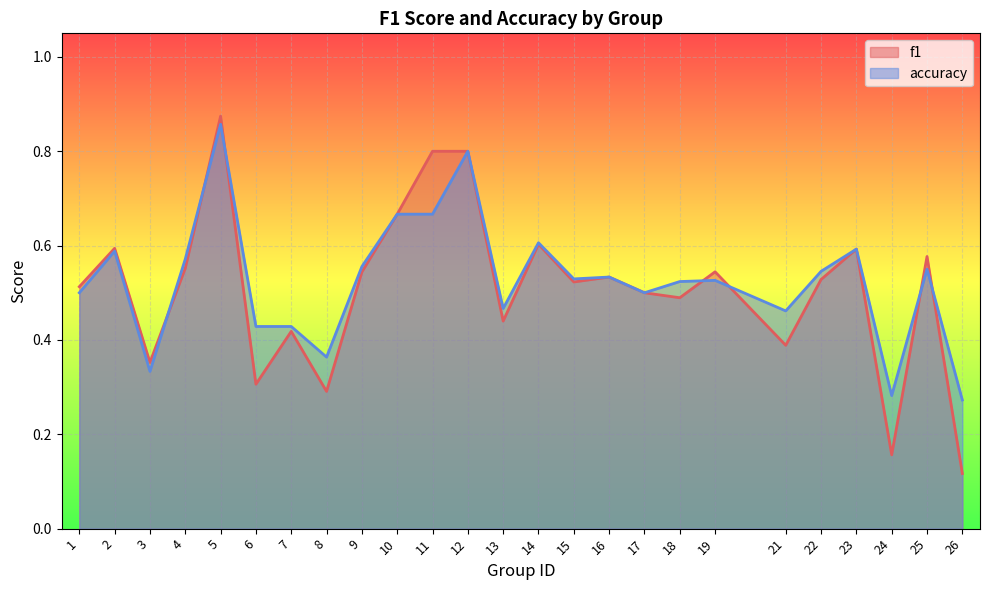

What is the difference between the maximum and minimum values in the accuracy series?

0.6